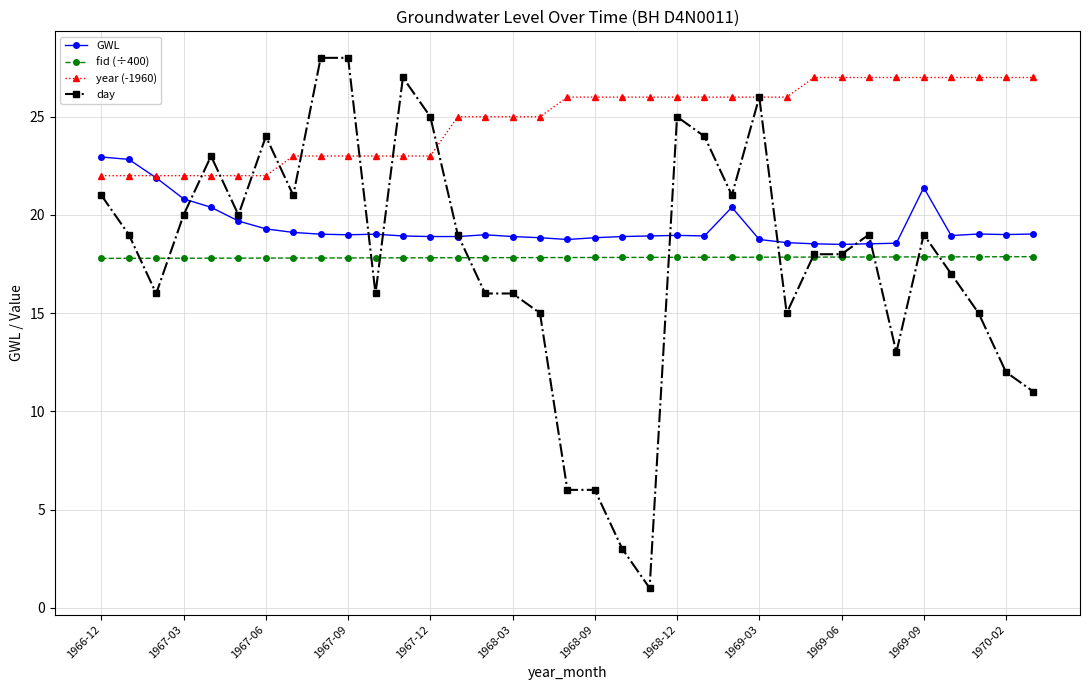

At how many categories does at least one series exceed 15?

35